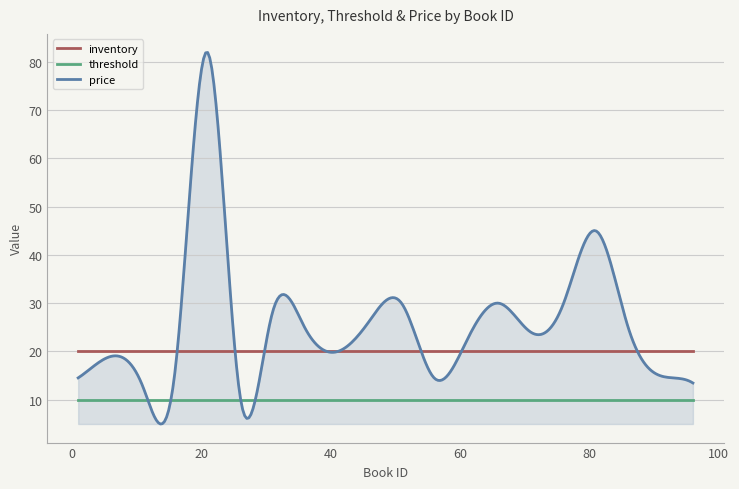

How many interior local peaks does the price series have?

6